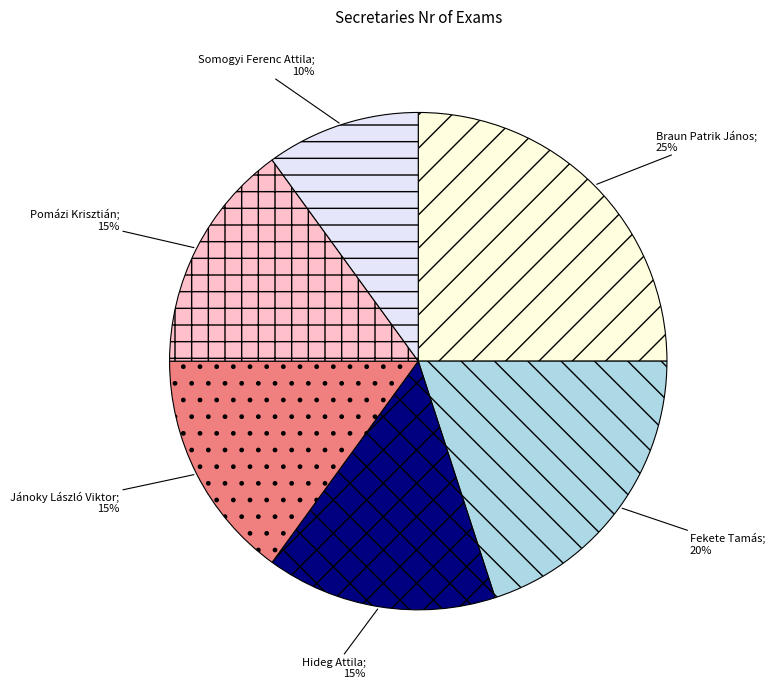

Count the number of slices in the pie.

6